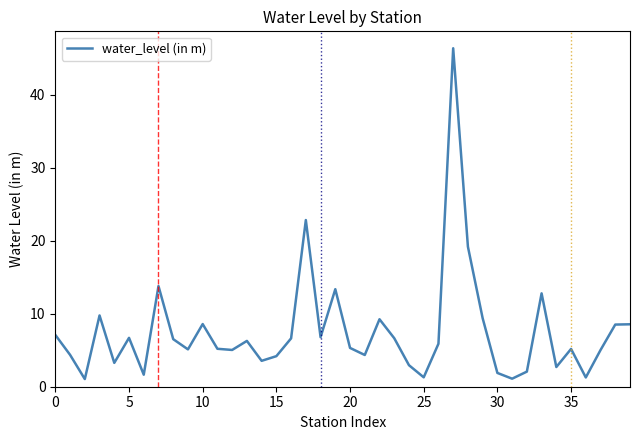

What is the smallest value displayed?

1.1